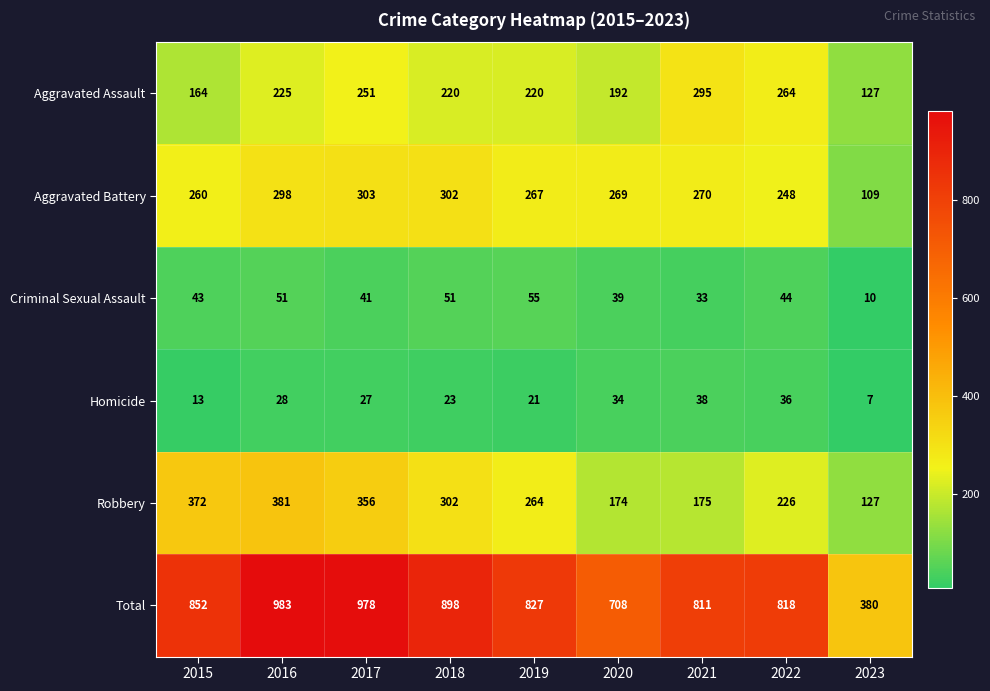

How many distinct data groups are displayed?

6